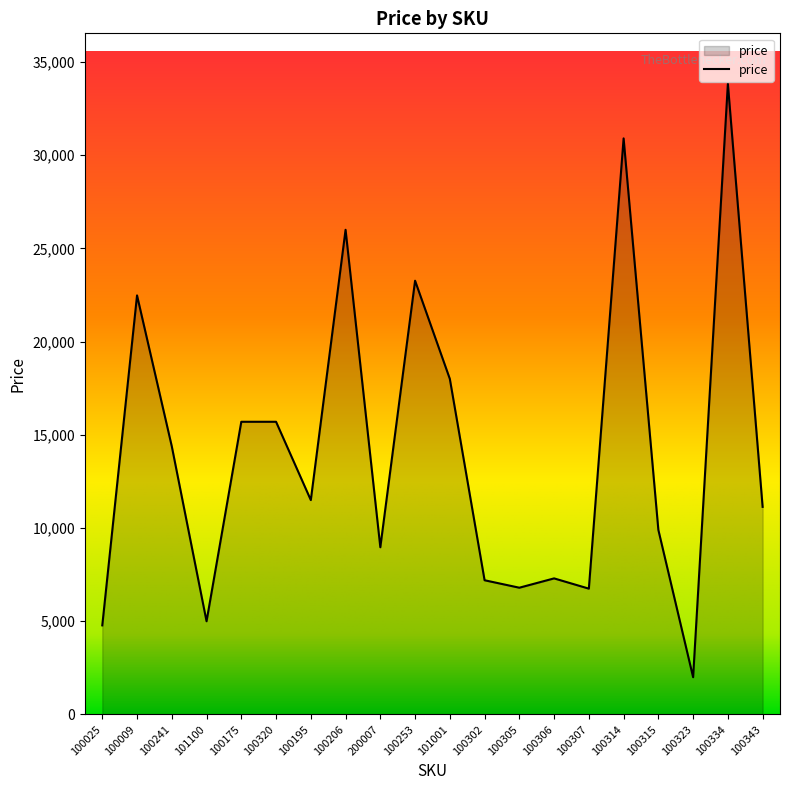

Does the chart display data point markers on the line(s)?

No